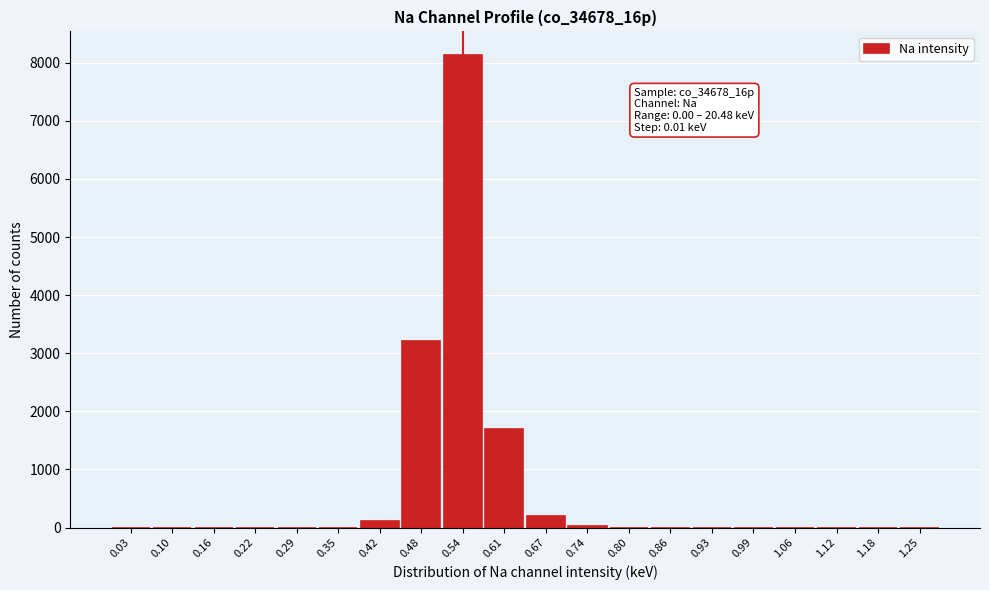

What is the maximum value shown in the chart?

8134